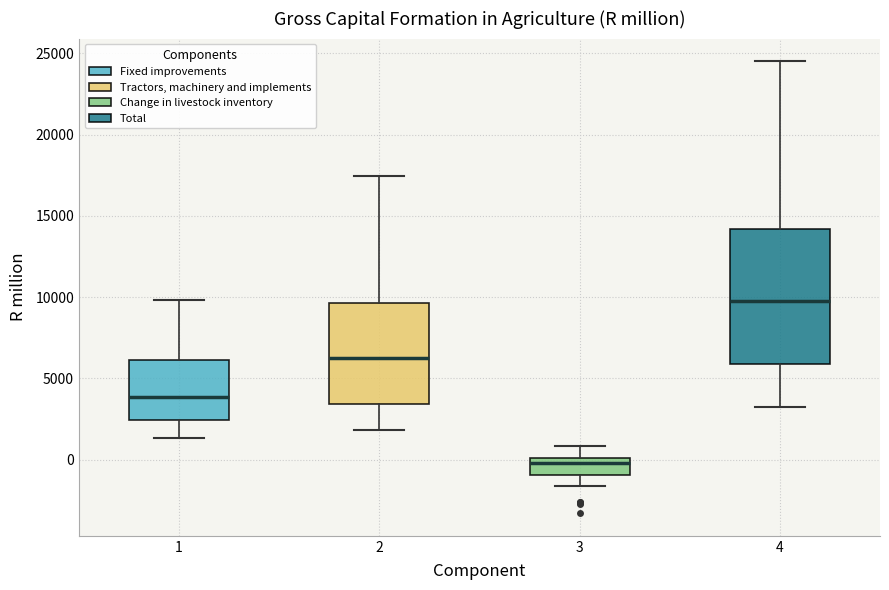

Reading left to right, read every box against the y-axis: the position of its median line, the range the box covers, and the ends of its whiskers. The values are not printed on the chart, so give them approximately, as read against the axis.

1: median 4000, box 2500 to 6000, whiskers 1500 to 10000
2: median 6000, box 3500 to 9500, whiskers 2000 to 17500
3: median 0 (just below the box's upper edge), box -1000 to 0, whiskers -1500 to 1000
4: median 10000, box 6000 to 14000, whiskers 3000 to 24500